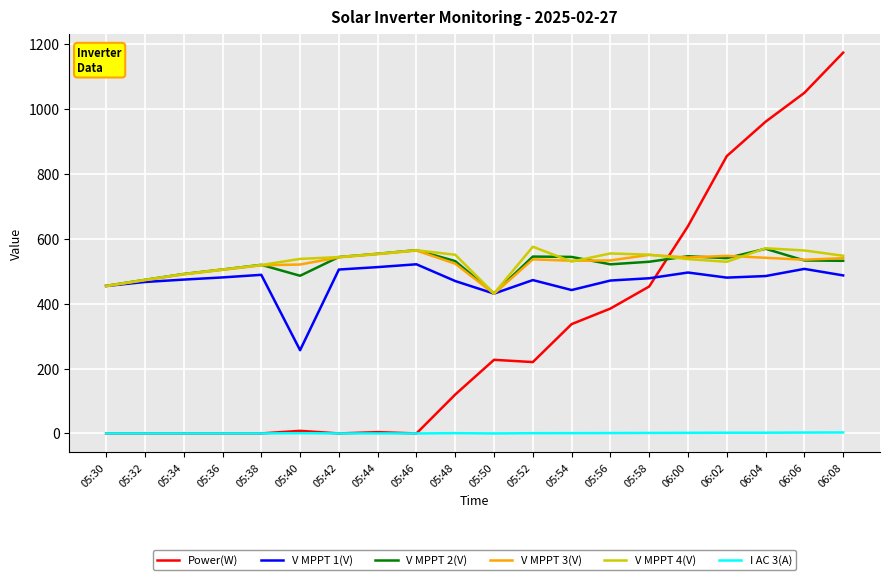

What is the spread (max minus min) of values at 05:38?

519.8